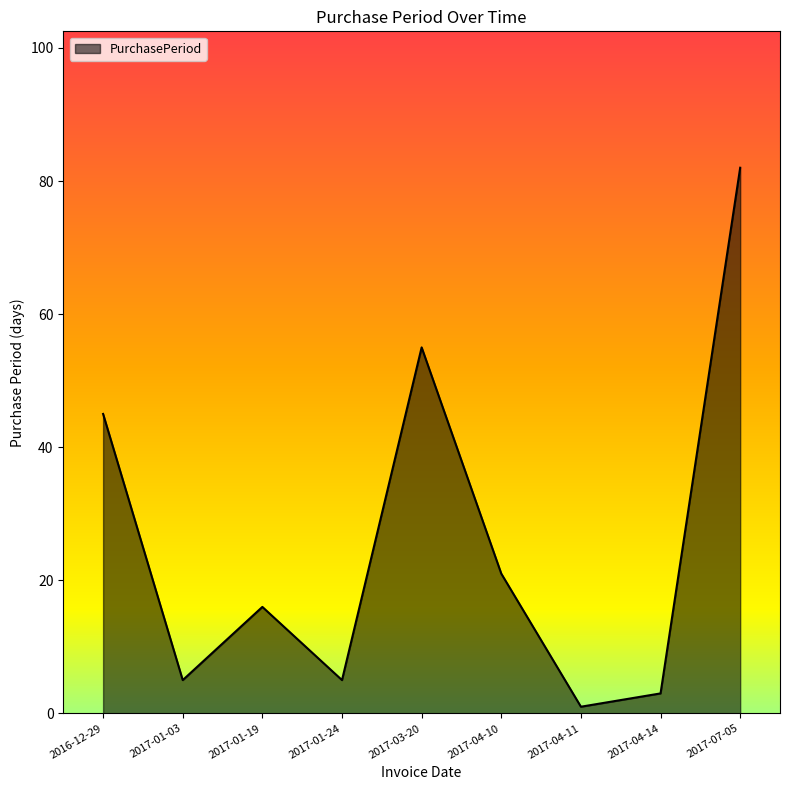

What position from the right is 2017-01-24?

6